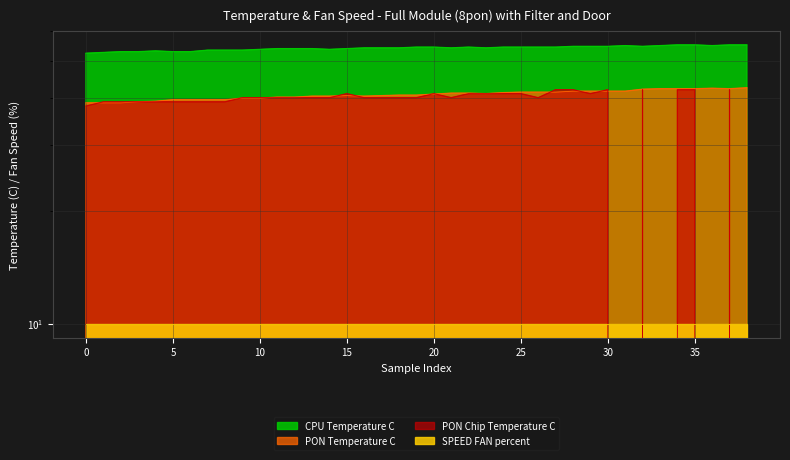

The value of PON Temperature C at 34 is 20.8. True or false?

False